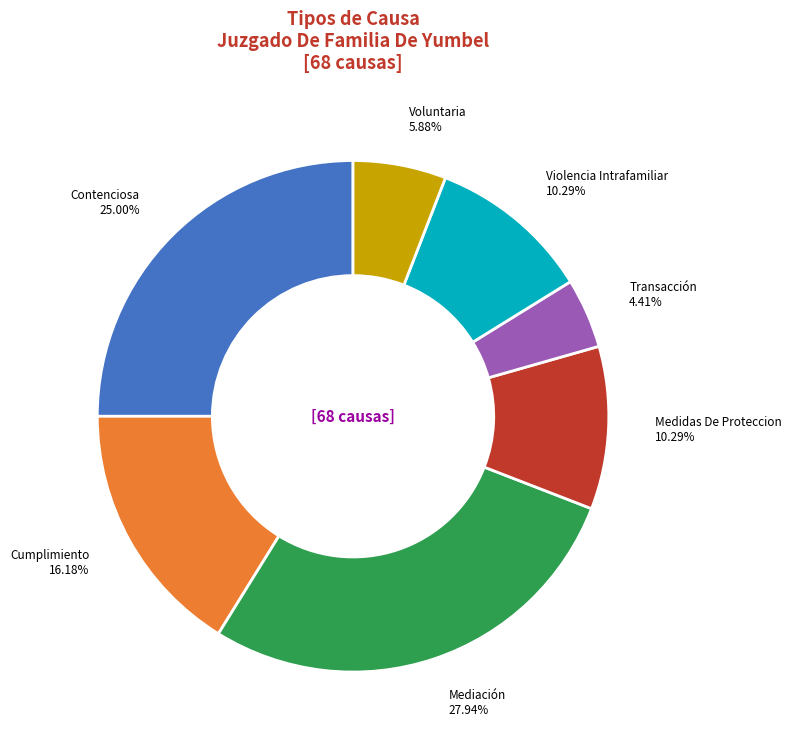

How many slices are in this pie chart?

7